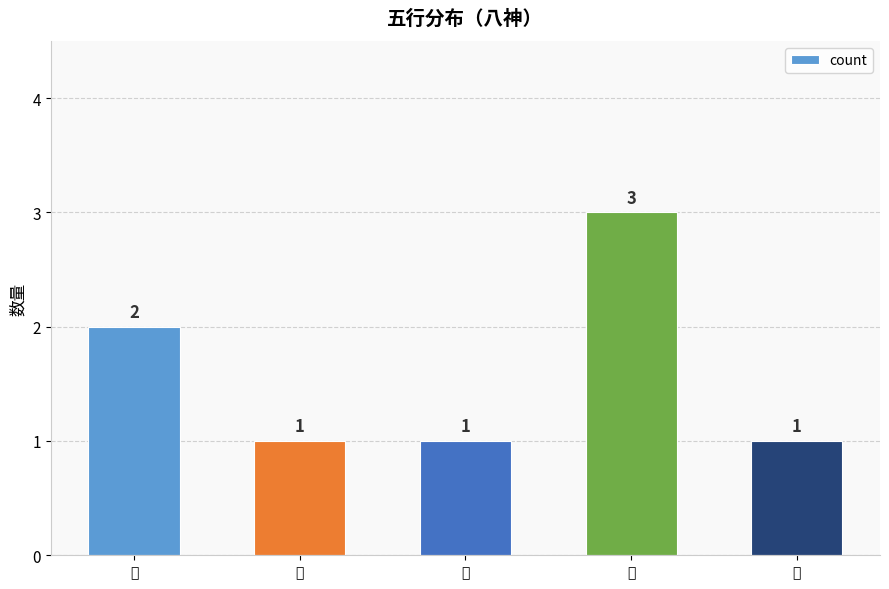

What position from the left is 水?

5